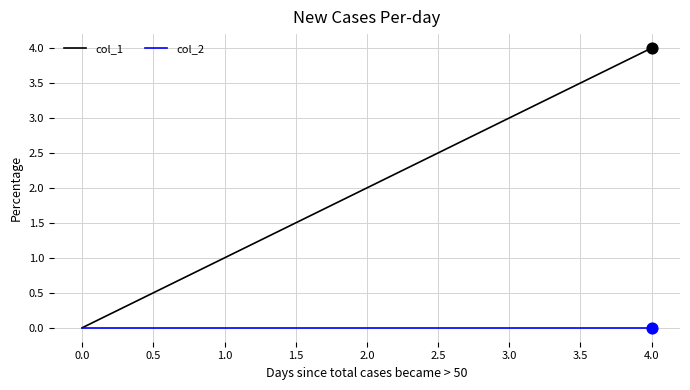

Is the value of col_1 at 1.0 greater than the value of col_2 at 1.0?

Yes